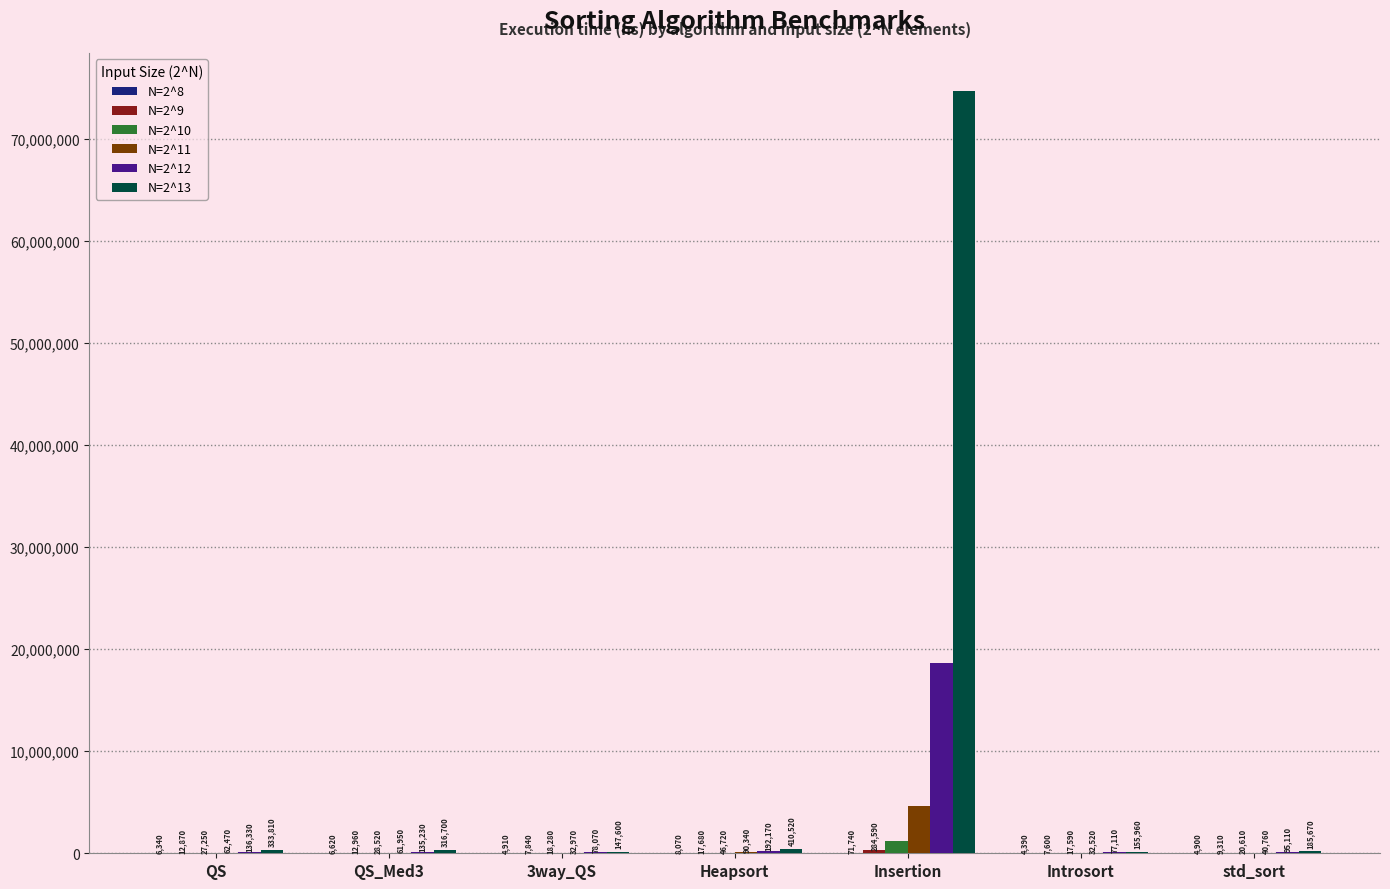

Which category has the highest value in the N=2^12 series?

Insertion